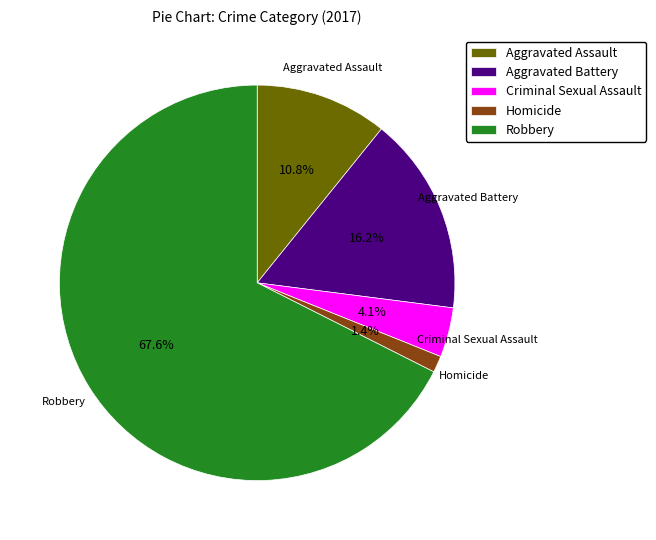

How many slices are in this pie chart?

5